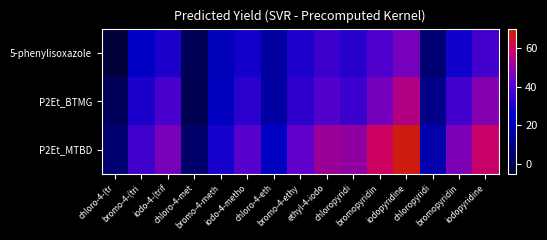

At how many categories does at least one series exceed 49?

5